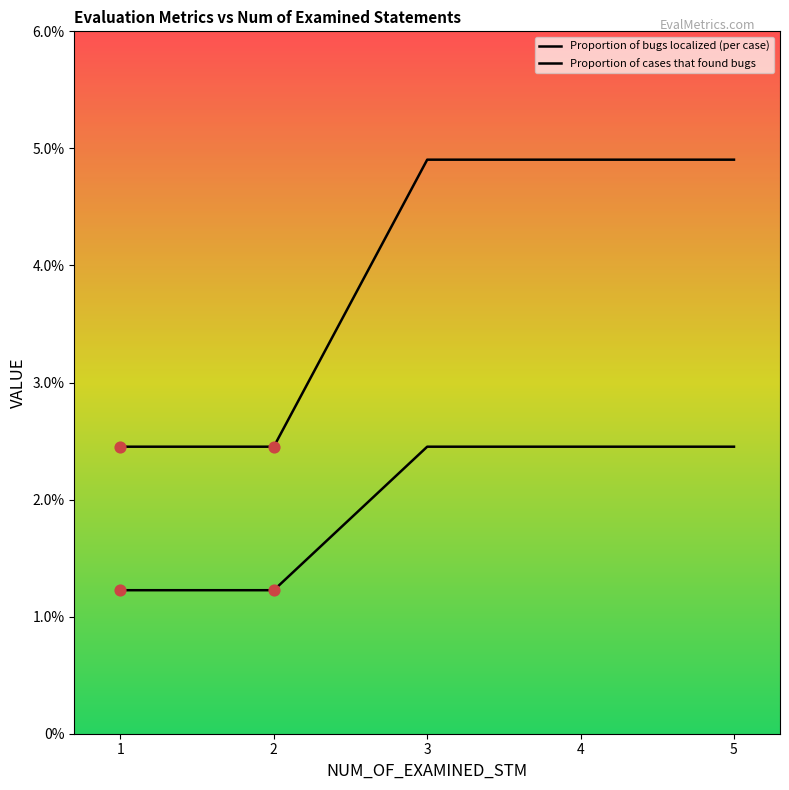

At which category is the sum across all series the highest?

3